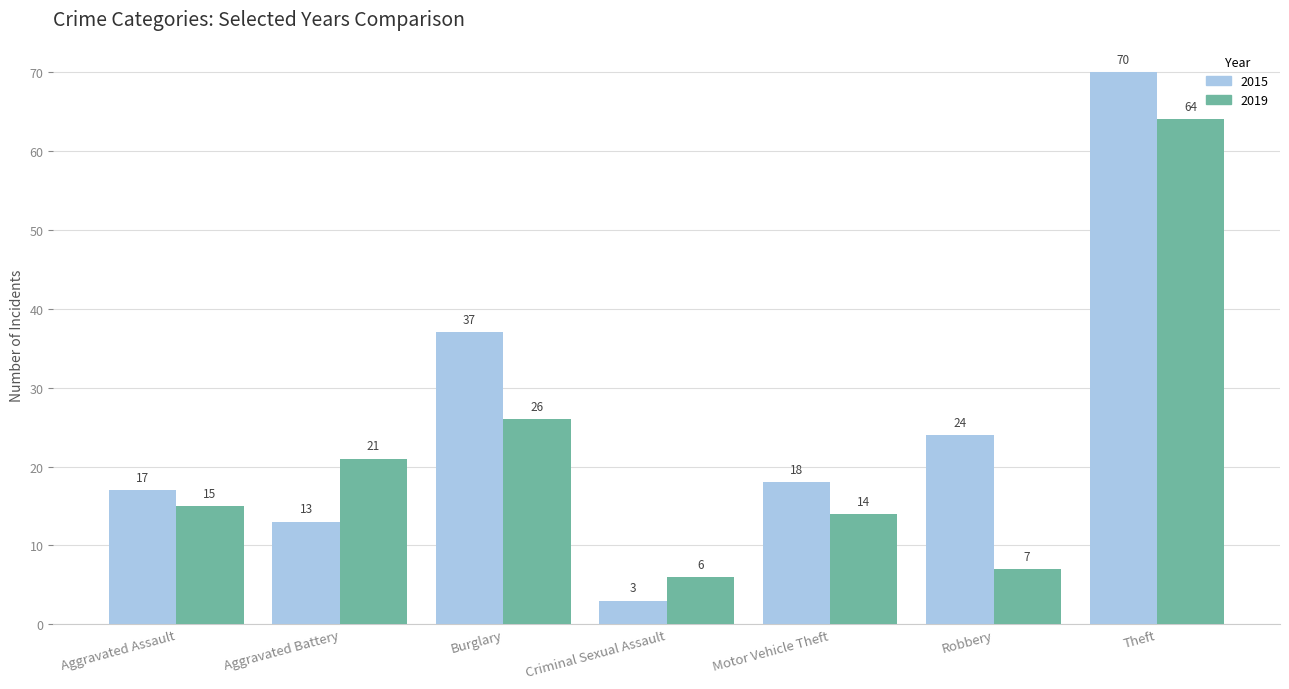

Which series has the widest spread of values?

2015